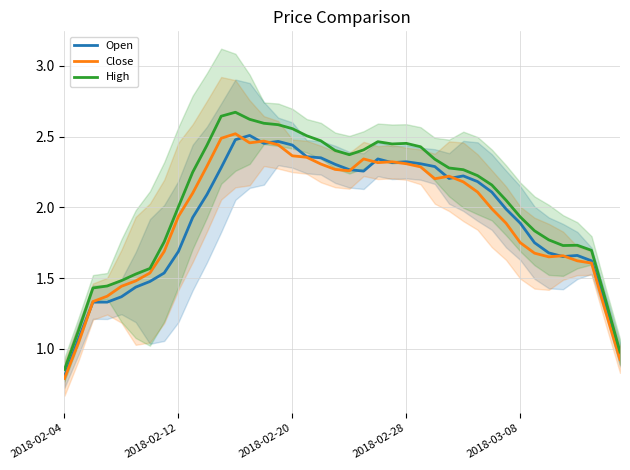

Between 39 and 30, which is larger?

30